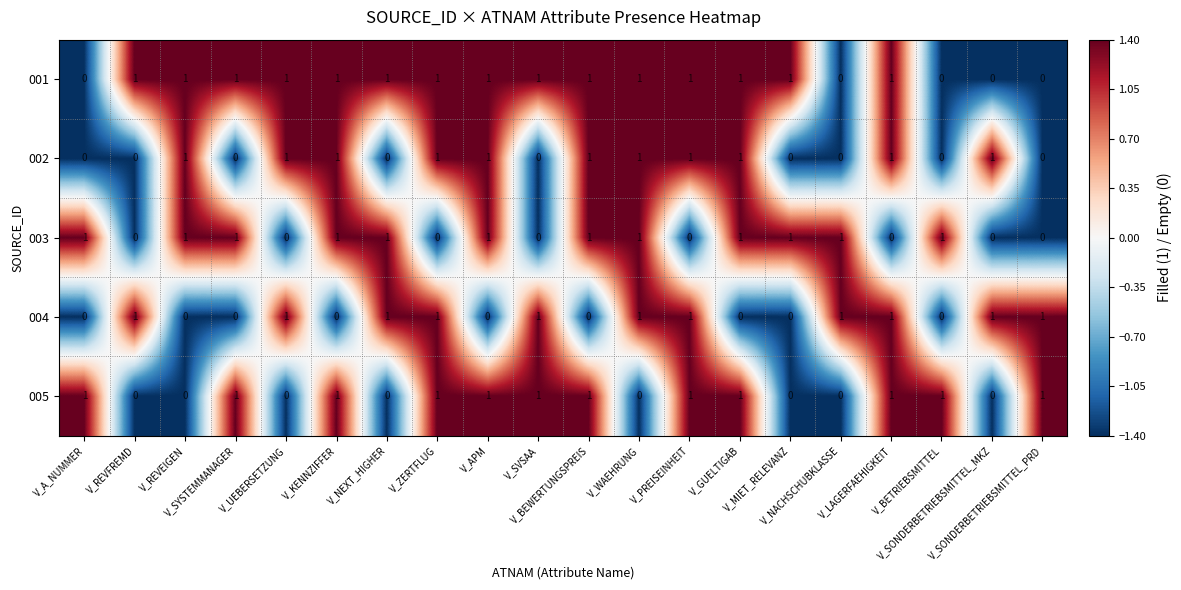

At how many categories does at least one series exceed 0?

20